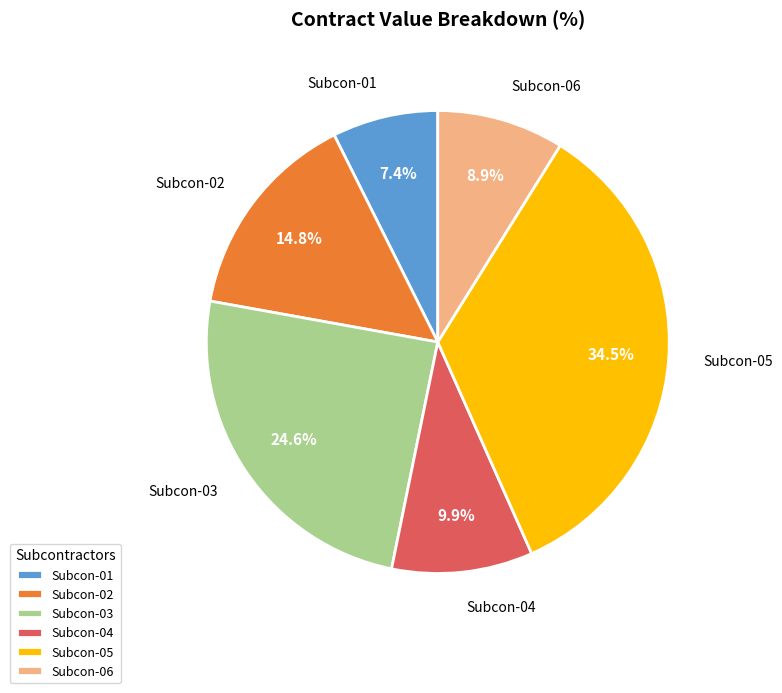

Is it true that Subcon-01 is 7% of the pie?

True